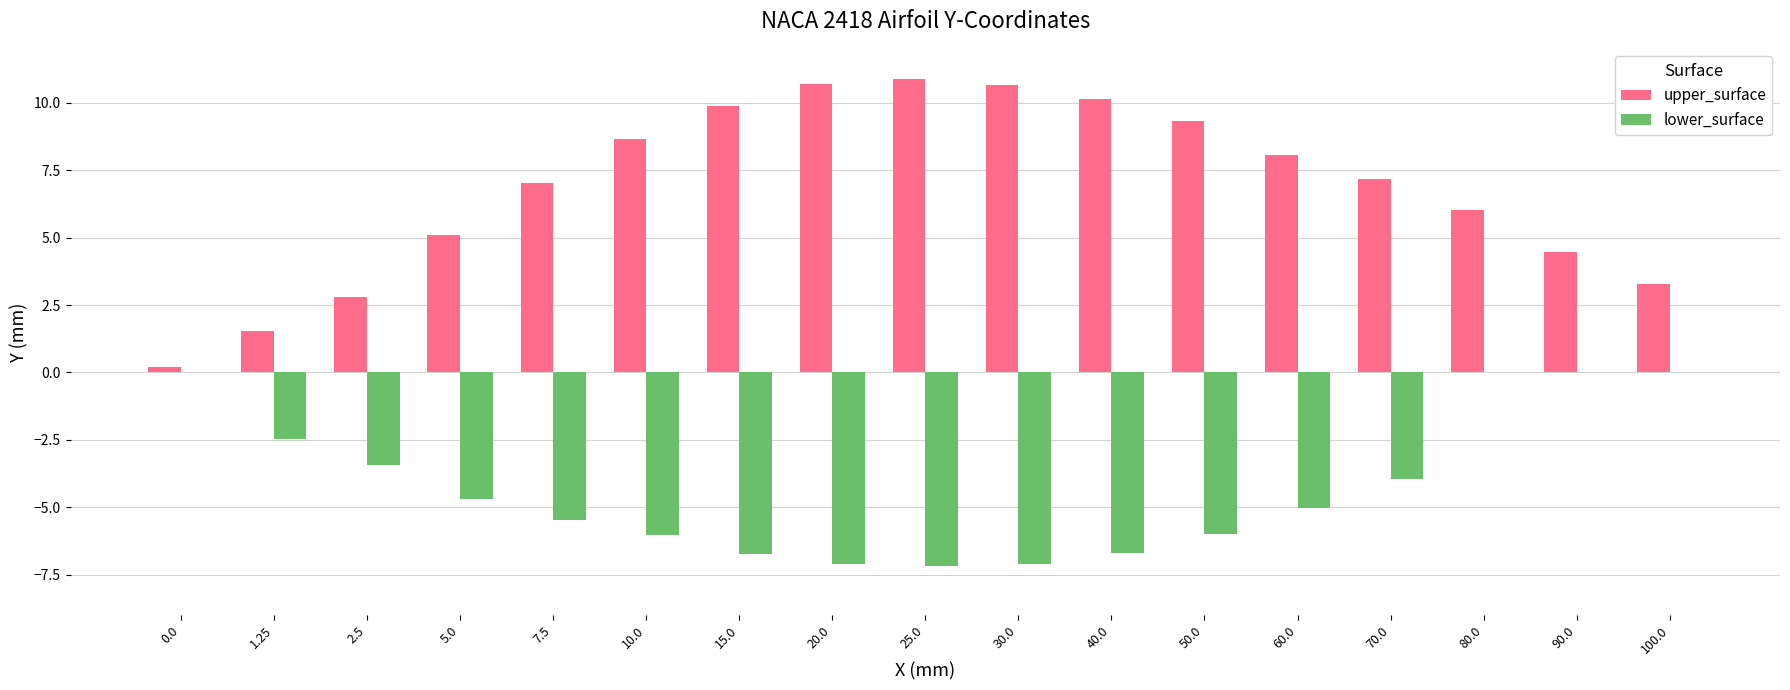

Between 2.5 and 10.0, which series saw the biggest shift?

upper_surface